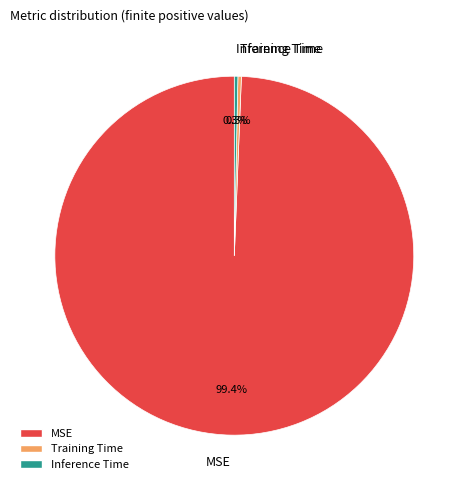

Between MSE and Training Time, which is larger?

MSE